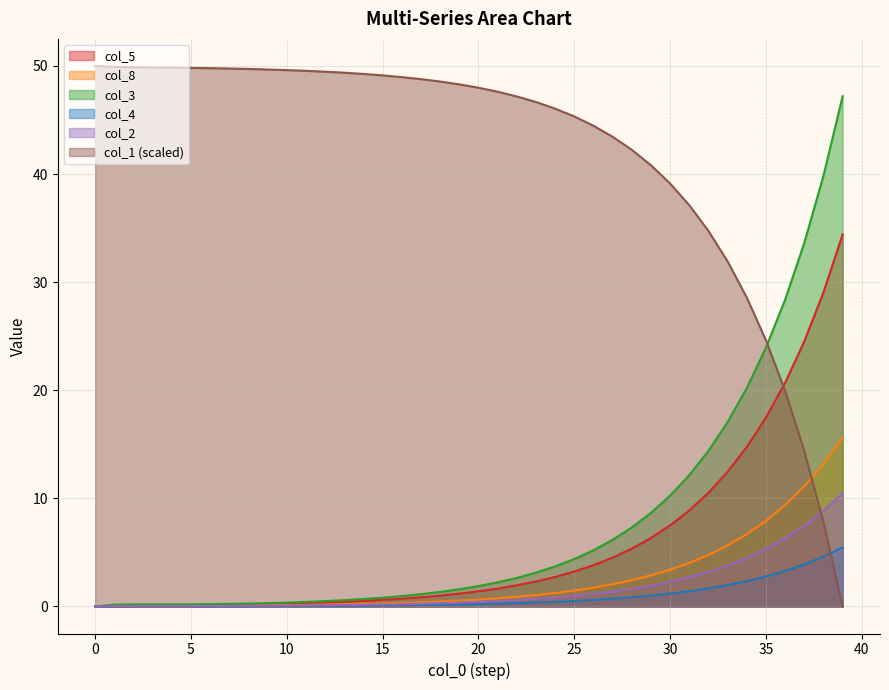

List the series in order of their peak value, lowest first.

col_4, col_2, col_8, col_5, col_3, col_1 (scaled)